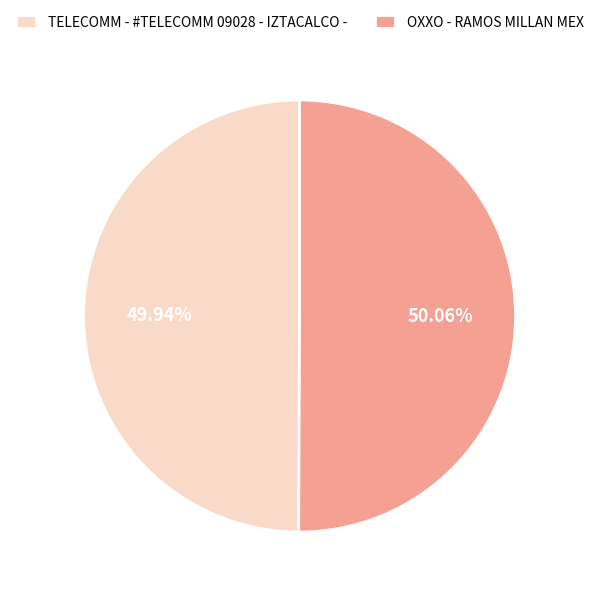

What percentage is NOT represented by OXXO - RAMOS MILLAN MEX?

49.9%